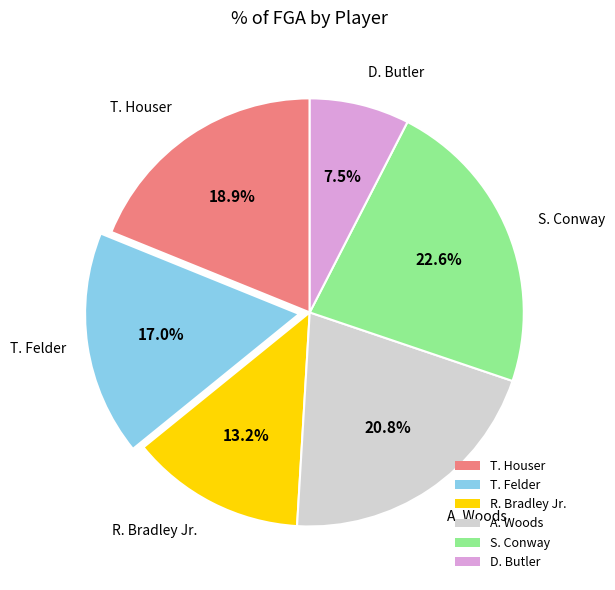

Which slice is the smallest?

D. Butler